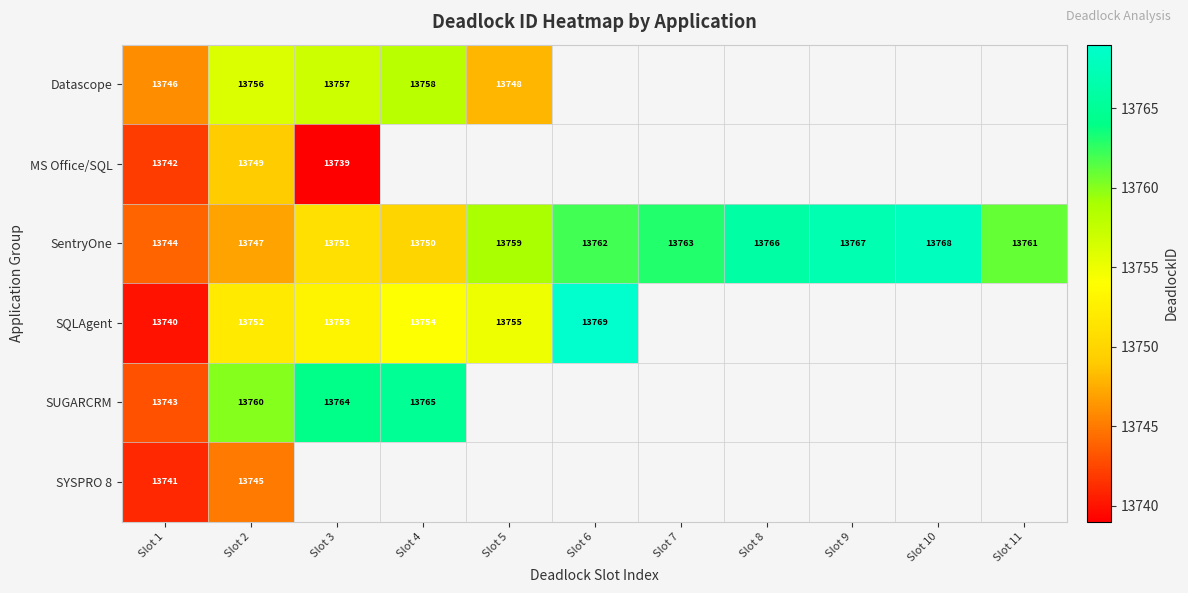

How many series are shown in this chart?

6